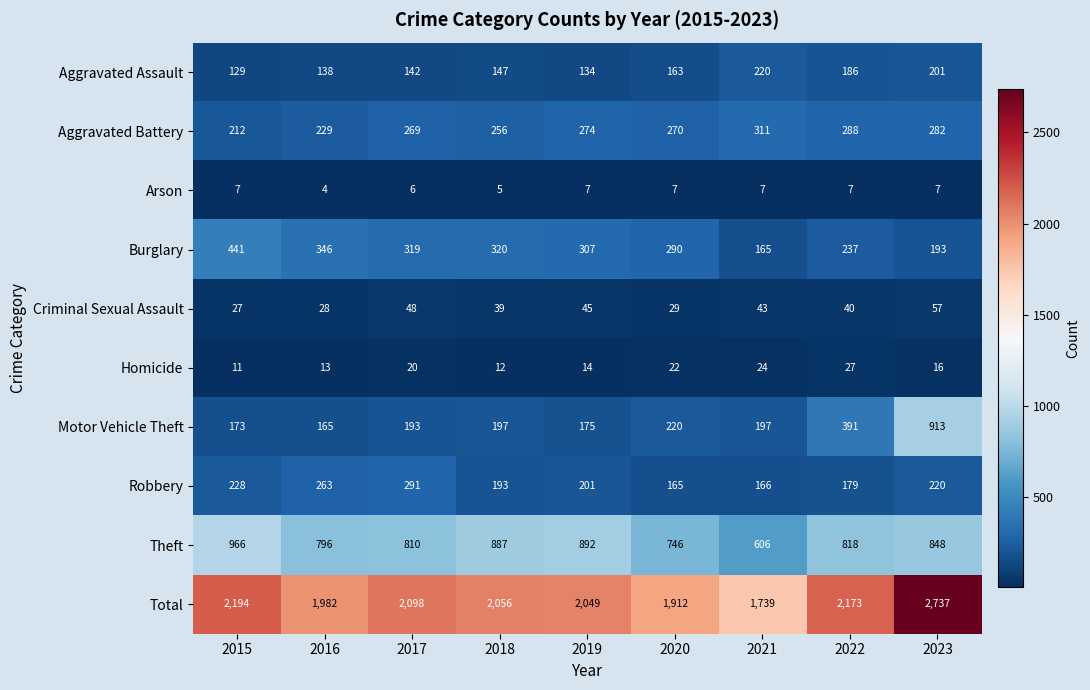

How many values in the Aggravated Assault series are below 147?

4